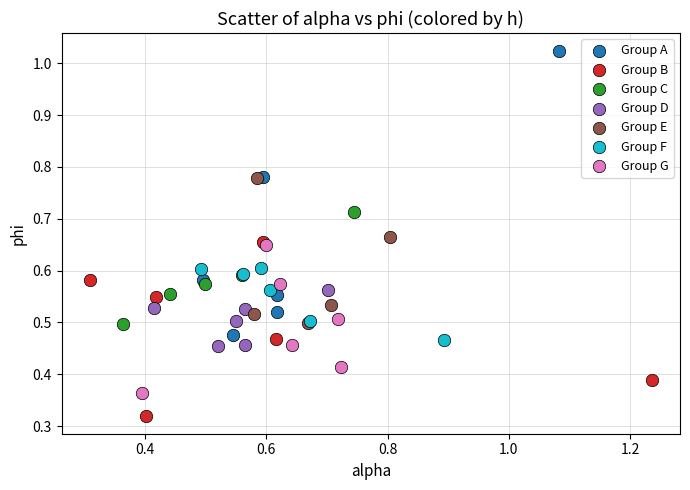

What are all the series names shown in the legend?

Group A, Group B, Group C, Group D, Group E, Group F, Group G